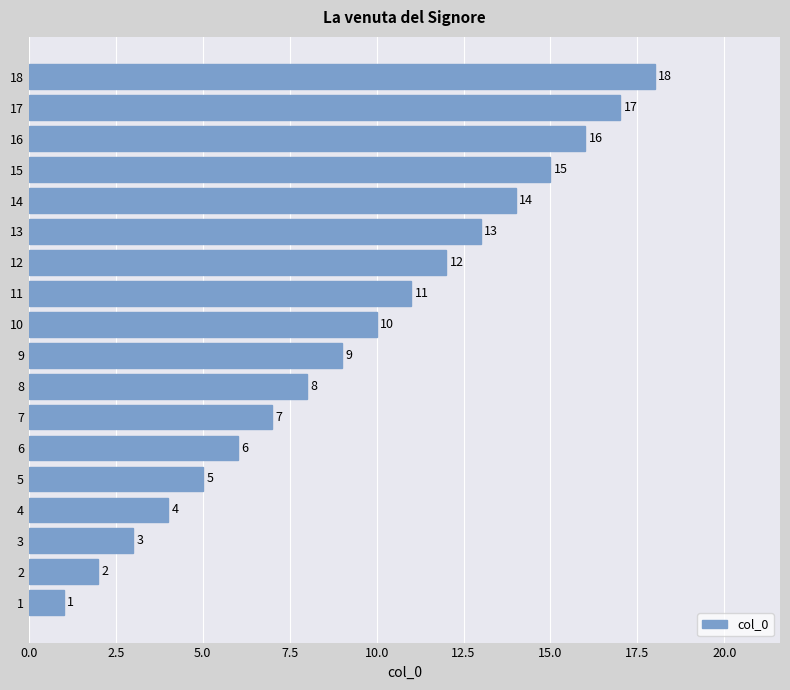

Count the number of categories in the chart.

18